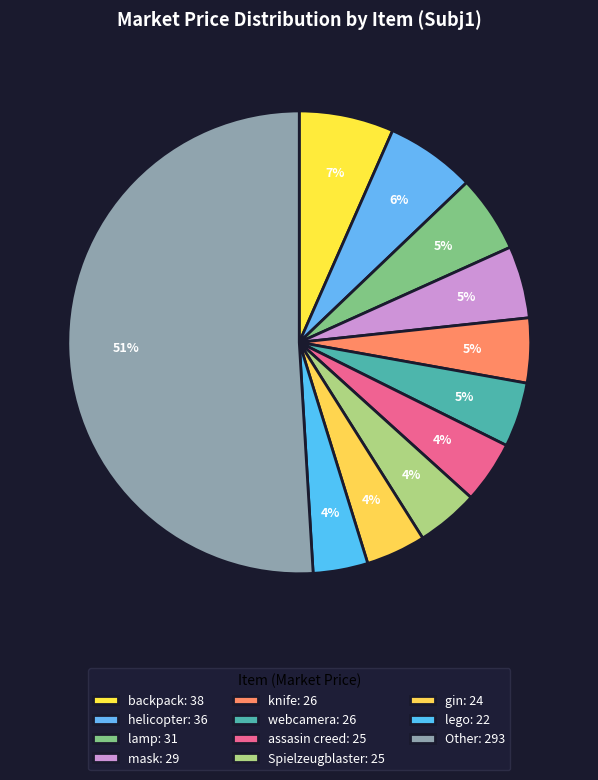

How many slices are in this pie chart?

11